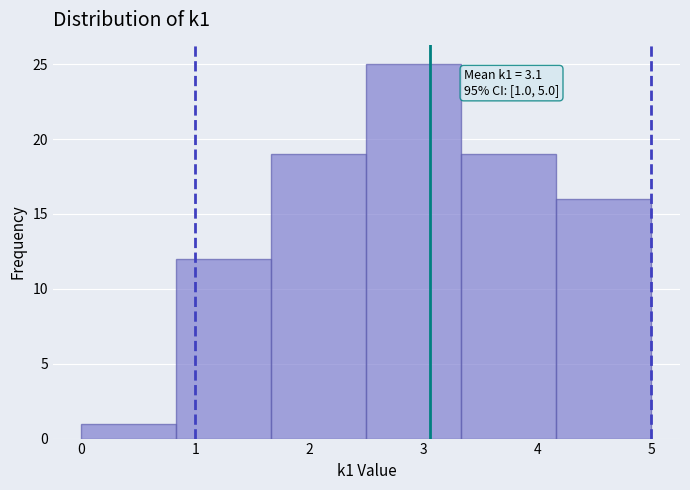

Which range on the x-axis has the tallest bar?

2.5 to 3.3